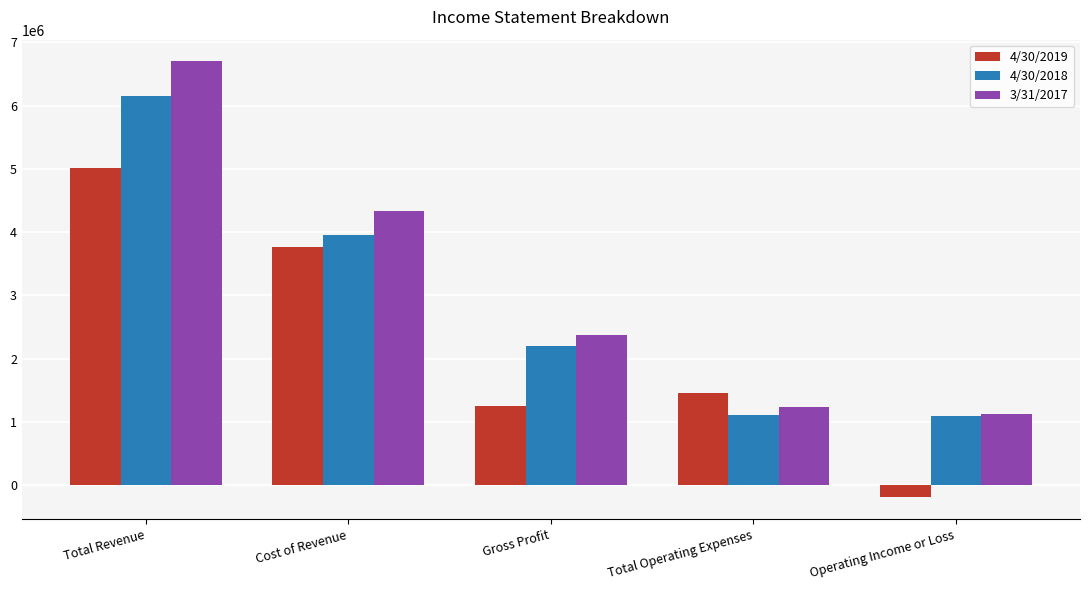

What is the minimum value for 4/30/2018?

1093708